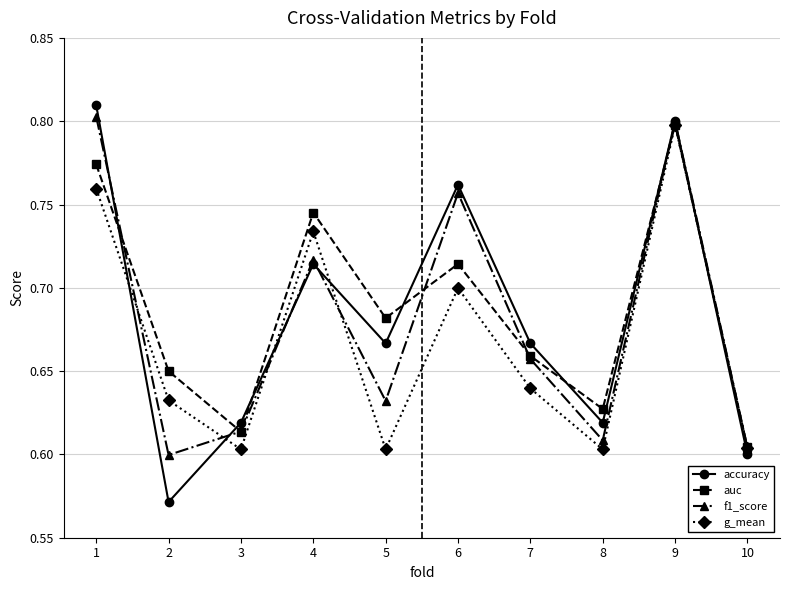

How many interior local peaks does the auc series have?

3